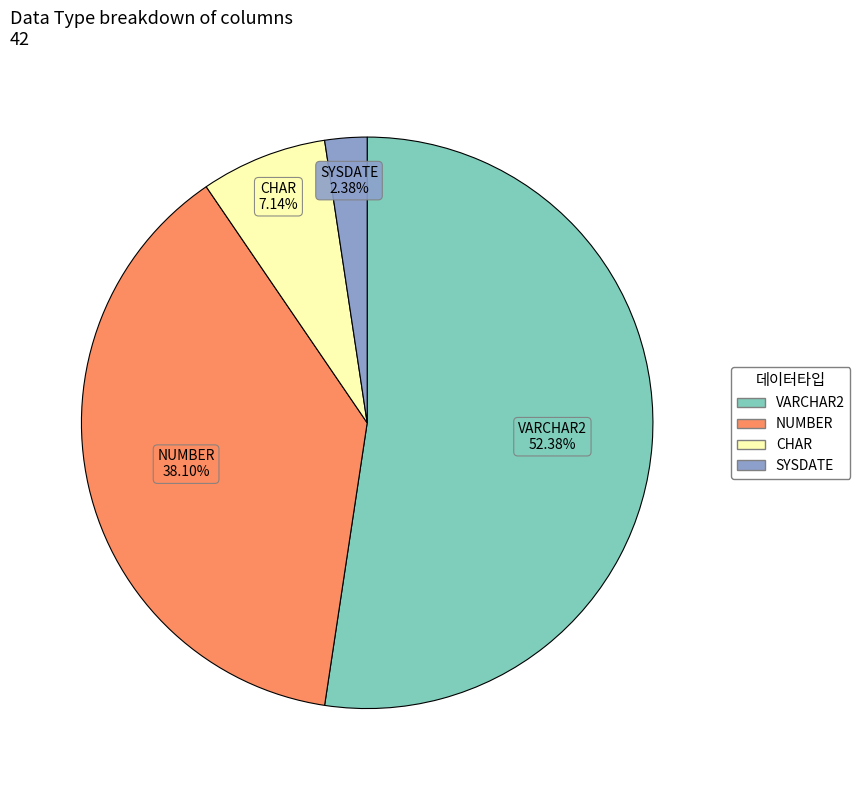

What percentage is the VARCHAR2 slice, to the nearest percent?

52%